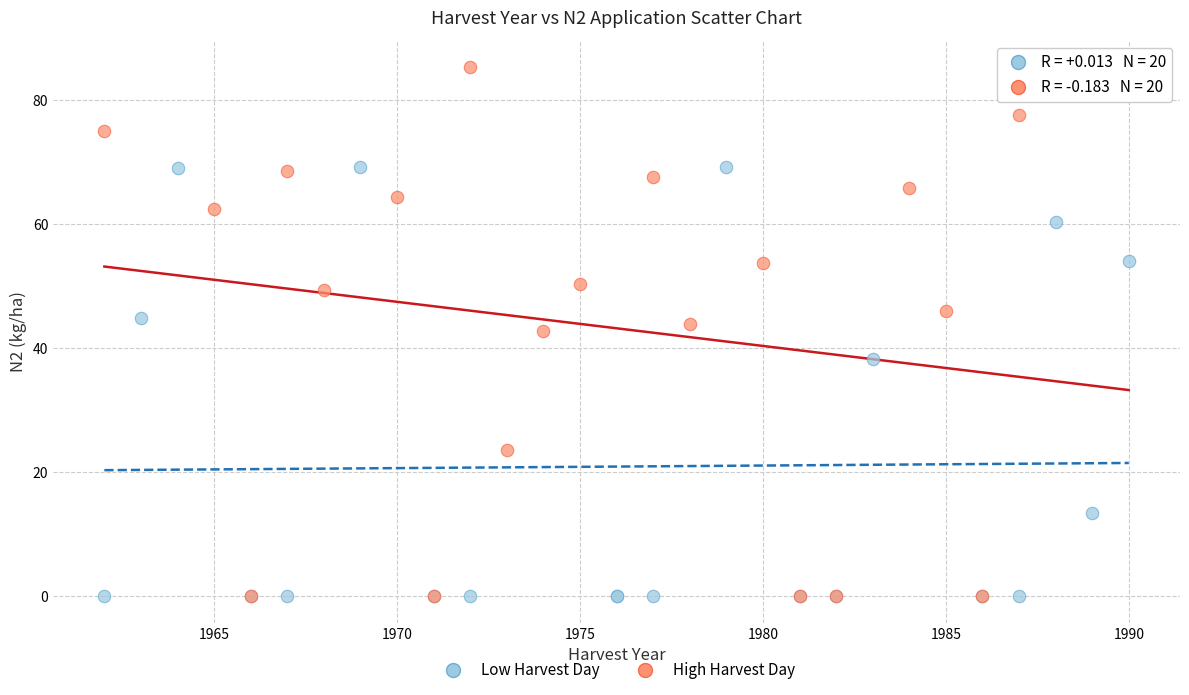

Which series contains the highest Y value?

High Harvest Day